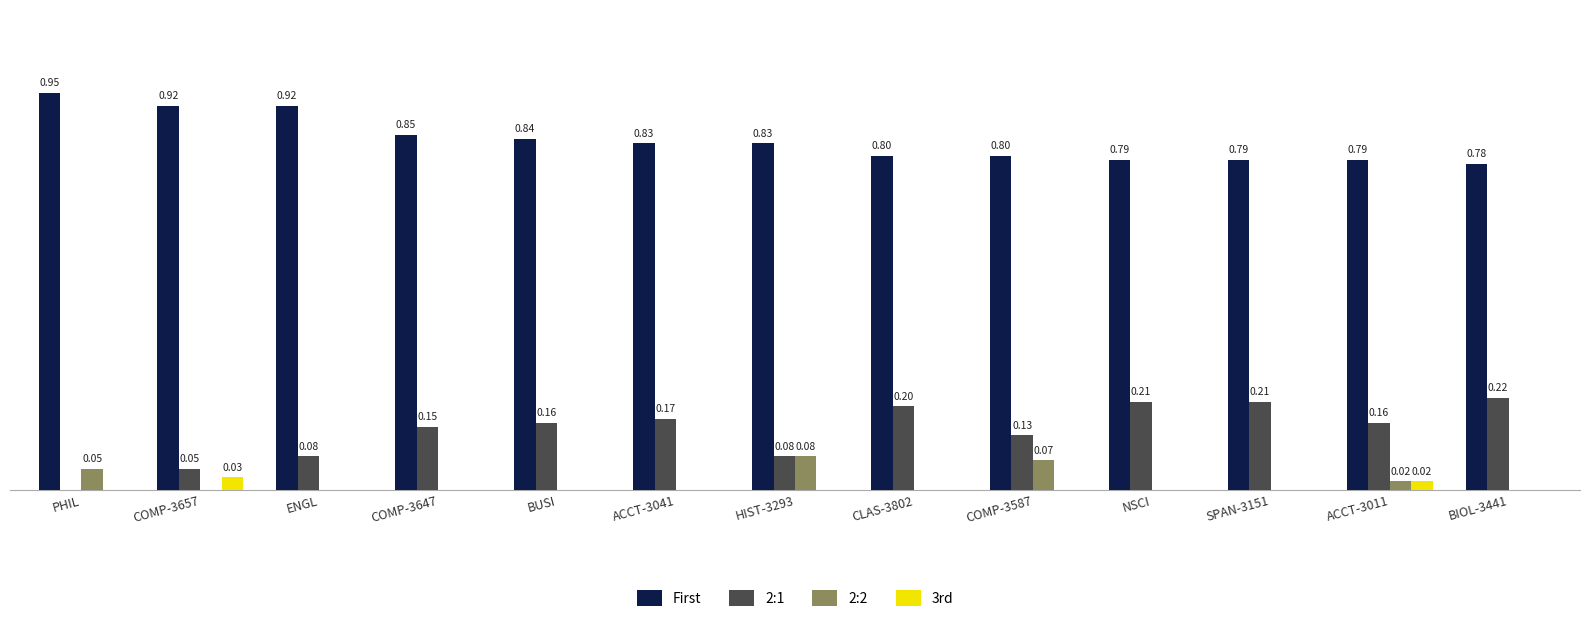

At which category does the chart reach its peak across all series?

PHIL